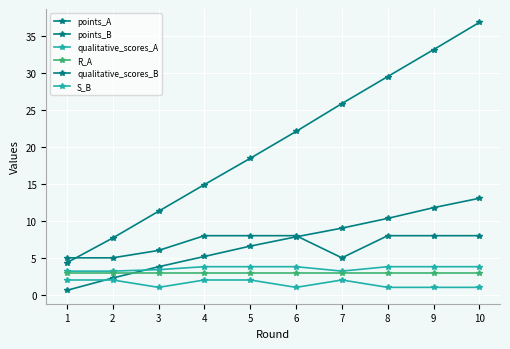

What is the difference between the highest and lowest values at 5?

16.5